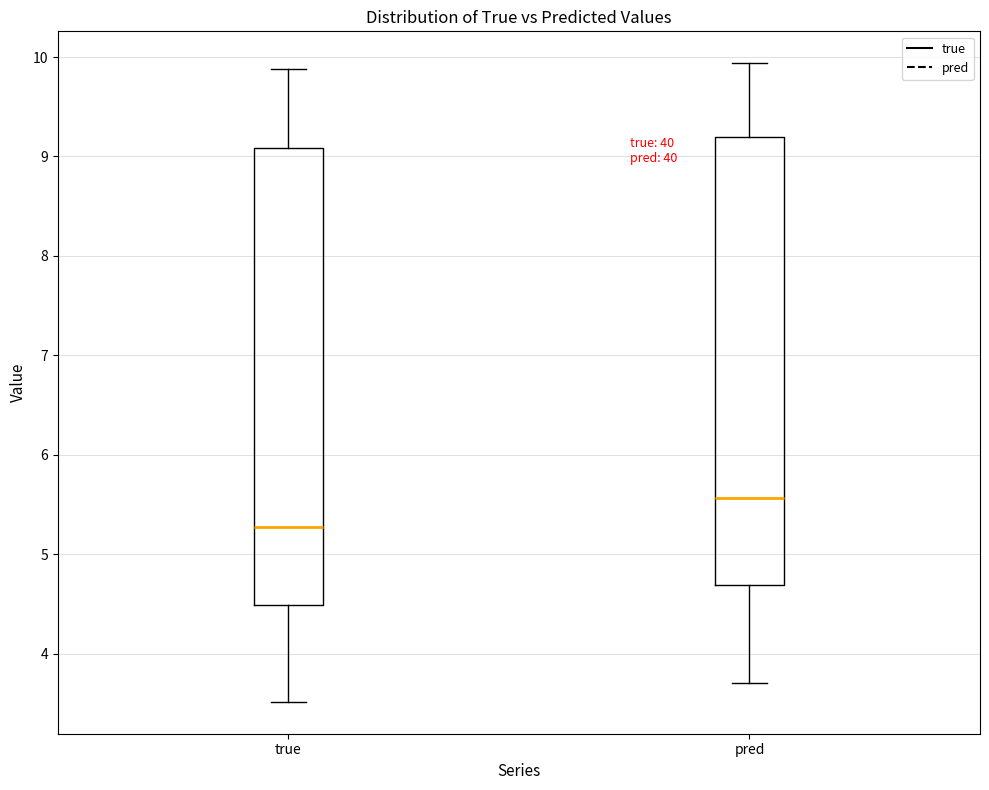

Which box has the highest median line?

pred